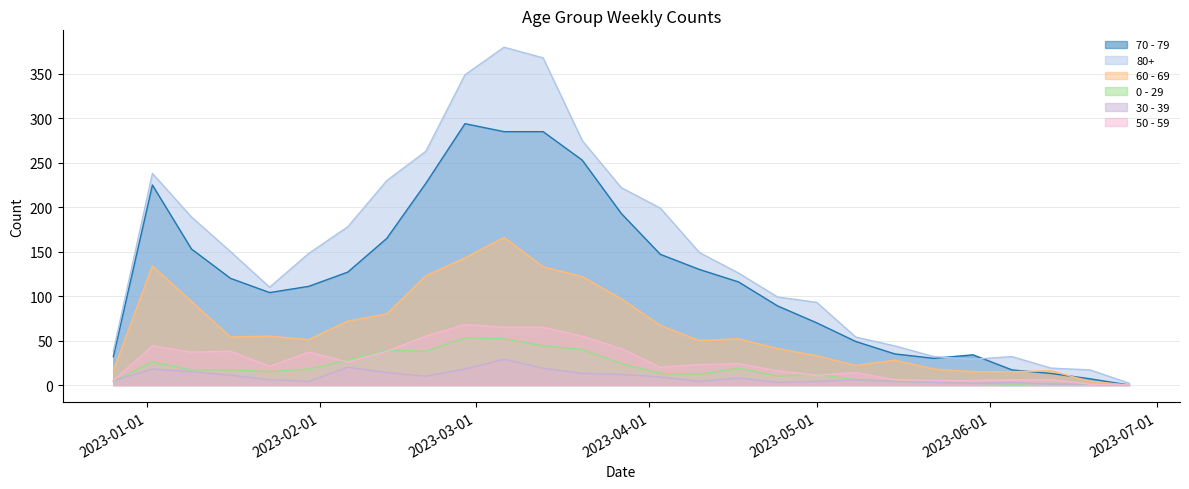

Reading left to right, extract all data points from this chart.

70 - 79: 2022-12-26=32	2023-01-02=225	2023-01-09=153	2023-01-16=120	2023-01-23=104	2023-01-30=111	2023-02-06=127	2023-02-13=165	2023-02-20=227	2023-02-27=294	2023-03-06=285	2023-03-13=285	2023-03-20=253	2023-03-27=193	2023-04-03=147	2023-04-10=130	2023-04-17=116	2023-04-24=89	2023-05-01=70	2023-05-08=49	2023-05-15=35	2023-05-22=30	2023-05-29=34	2023-06-05=17	2023-06-12=13	2023-06-19=7	2023-06-26=0
80+: 2022-12-26=38	2023-01-02=238	2023-01-09=189	2023-01-16=150	2023-01-23=110	2023-01-30=148	2023-02-06=178	2023-02-13=230	2023-02-20=263	2023-02-27=349	2023-03-06=380	2023-03-13=368	2023-03-20=275	2023-03-27=222	2023-04-03=199	2023-04-10=149	2023-04-17=126	2023-04-24=99	2023-05-01=93	2023-05-08=54	2023-05-15=44	2023-05-22=32	2023-05-29=29	2023-06-05=32	2023-06-12=19	2023-06-19=17	2023-06-26=2
60 - 69: 2022-12-26=16	2023-01-02=134	2023-01-09=94	2023-01-16=54	2023-01-23=55	2023-01-30=51	2023-02-06=72	2023-02-13=80	2023-02-20=123	2023-02-27=143	2023-03-06=166	2023-03-13=133	2023-03-20=122	2023-03-27=97	2023-04-03=67	2023-04-10=50	2023-04-17=52	2023-04-24=41	2023-05-01=33	2023-05-08=22	2023-05-15=28	2023-05-22=18	2023-05-29=15	2023-06-05=15	2023-06-12=16	2023-06-19=4	2023-06-26=0
0 - 29: 2022-12-26=4	2023-01-02=26	2023-01-09=17	2023-01-16=17	2023-01-23=15	2023-01-30=18	2023-02-06=28	2023-02-13=39	2023-02-20=38	2023-02-27=53	2023-03-06=52	2023-03-13=44	2023-03-20=40	2023-03-27=24	2023-04-03=13	2023-04-10=12	2023-04-17=19	2023-04-24=10	2023-05-01=12	2023-05-08=6	2023-05-15=4	2023-05-22=3	2023-05-29=2	2023-06-05=1	2023-06-12=2	2023-06-19=1	2023-06-26=0
30 - 39: 2022-12-26=5	2023-01-02=18	2023-01-09=15	2023-01-16=11	2023-01-23=6	2023-01-30=4	2023-02-06=20	2023-02-13=14	2023-02-20=10	2023-02-27=18	2023-03-06=29	2023-03-13=19	2023-03-20=13	2023-03-27=12	2023-04-03=9	2023-04-10=4	2023-04-17=8	2023-04-24=3	2023-05-01=4	2023-05-08=6	2023-05-15=4	2023-05-22=3	2023-05-29=2	2023-06-05=3	2023-06-12=1	2023-06-19=1	2023-06-26=0
50 - 59: 2022-12-26=5	2023-01-02=44	2023-01-09=37	2023-01-16=38	2023-01-23=21	2023-01-30=37	2023-02-06=26	2023-02-13=38	2023-02-20=55	2023-02-27=68	2023-03-06=65	2023-03-13=65	2023-03-20=55	2023-03-27=41	2023-04-03=20	2023-04-10=23	2023-04-17=24	2023-04-24=16	2023-05-01=11	2023-05-08=14	2023-05-15=6	2023-05-22=5	2023-05-29=5	2023-06-05=6	2023-06-12=6	2023-06-19=1	2023-06-26=0